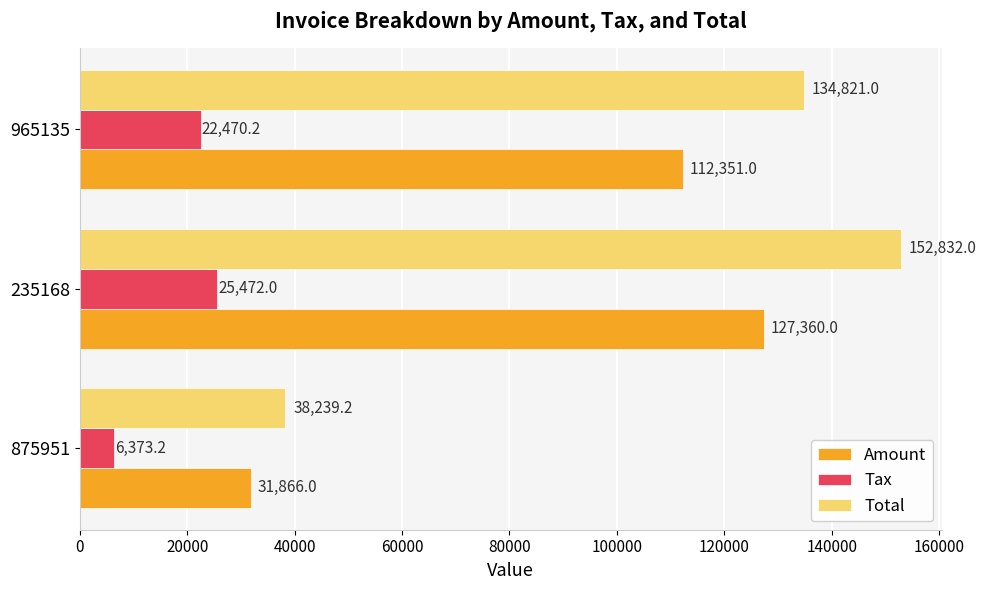

Which category has the highest value in the Amount series?

235168